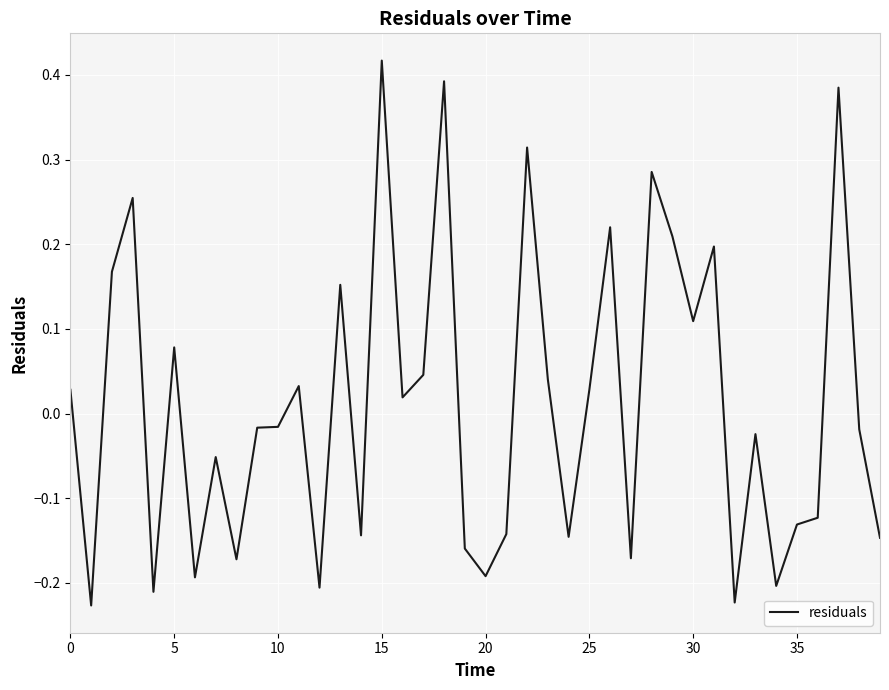

Which has a higher value, 25 or 20?

25